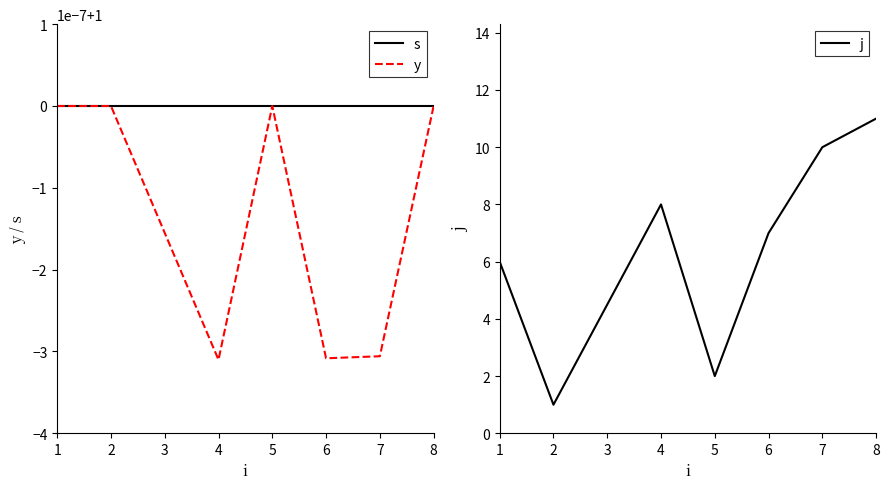

How many j values are between 2 and 10?

5